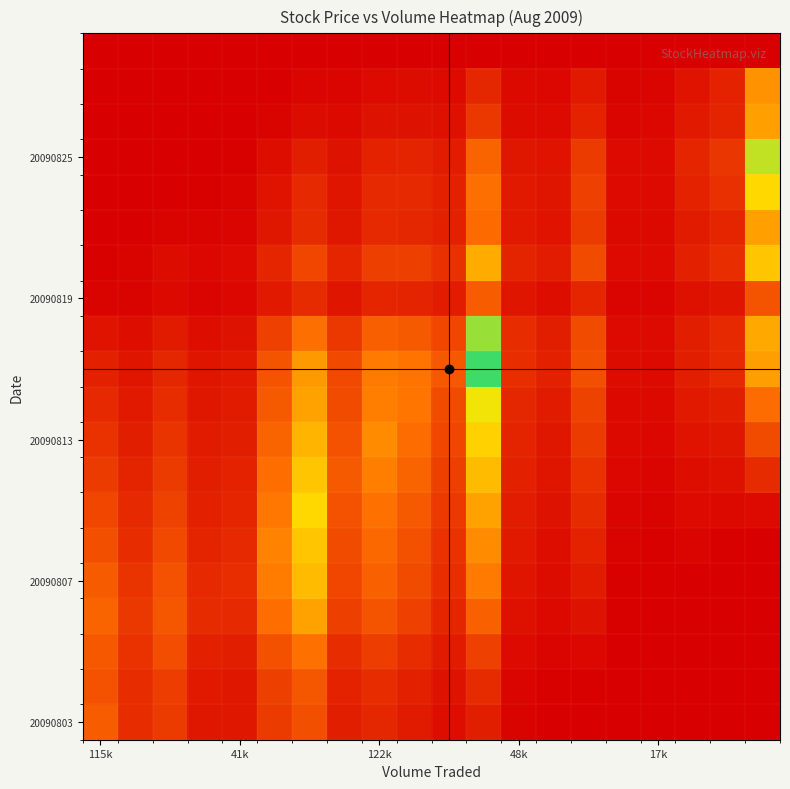

At which category does the chart reach its minimum across all series?

14